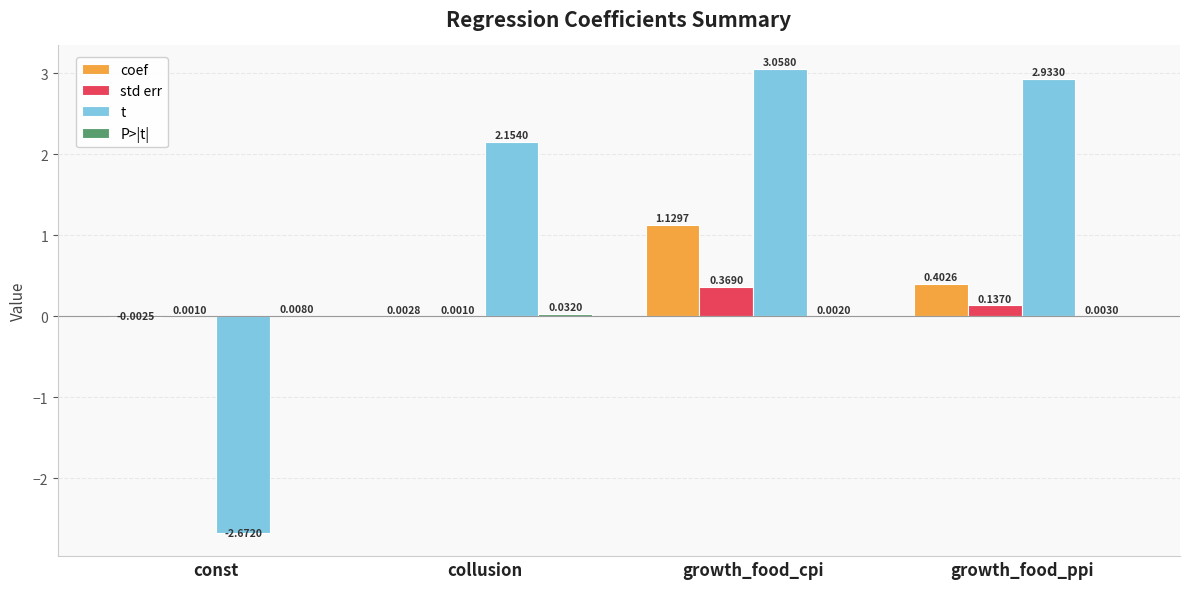

Which label corresponds to the largest value in the chart?

growth_food_cpi